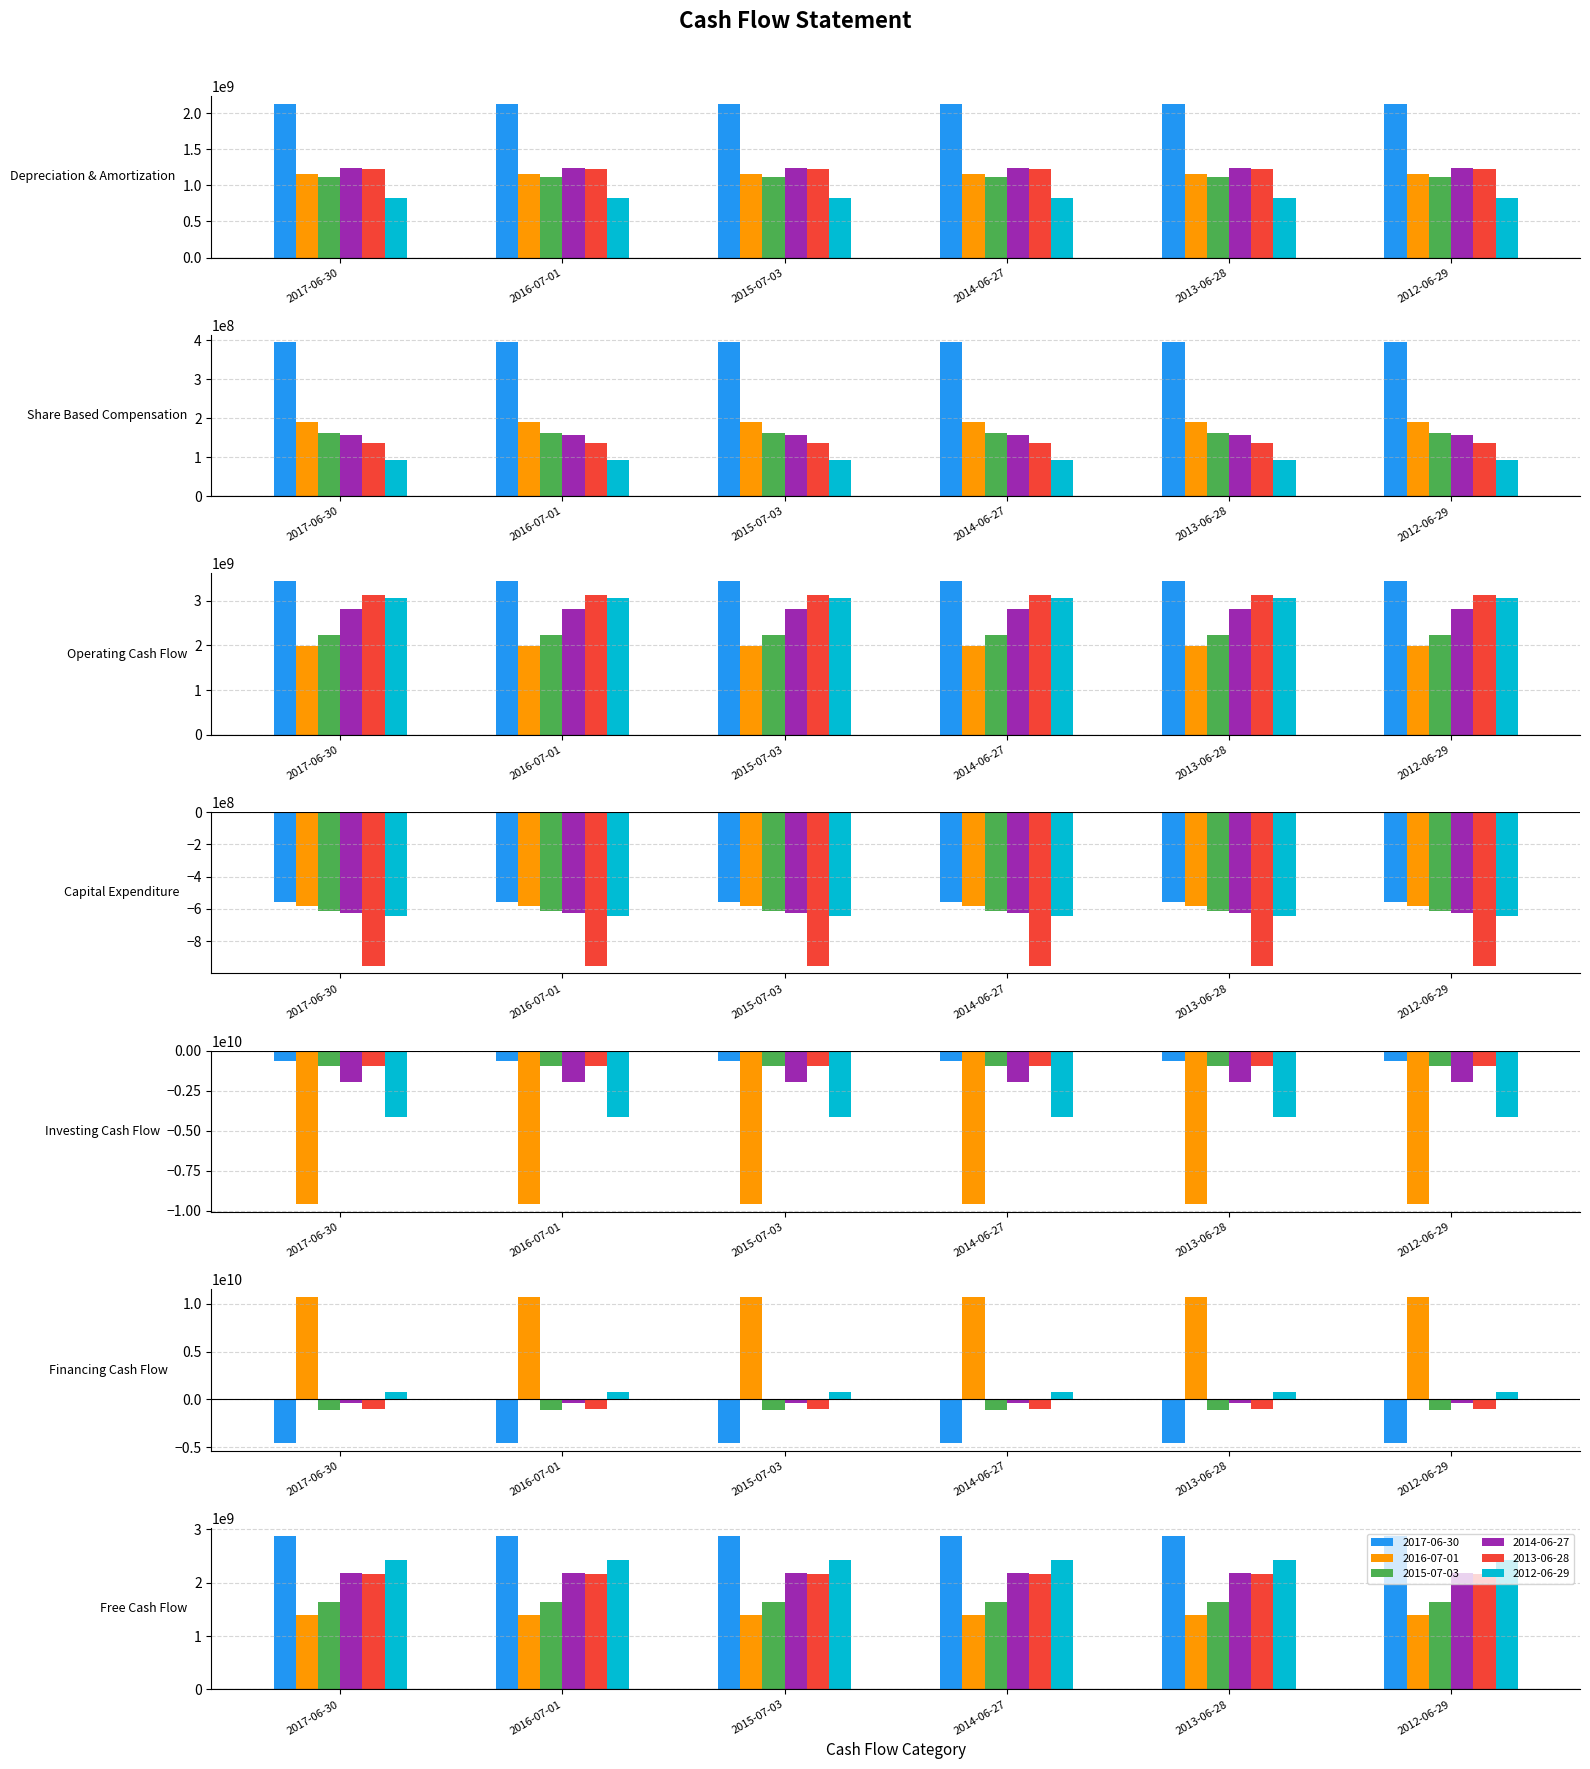

What is the difference between the highest and lowest values at Depreciation & Amortization?

1303000000